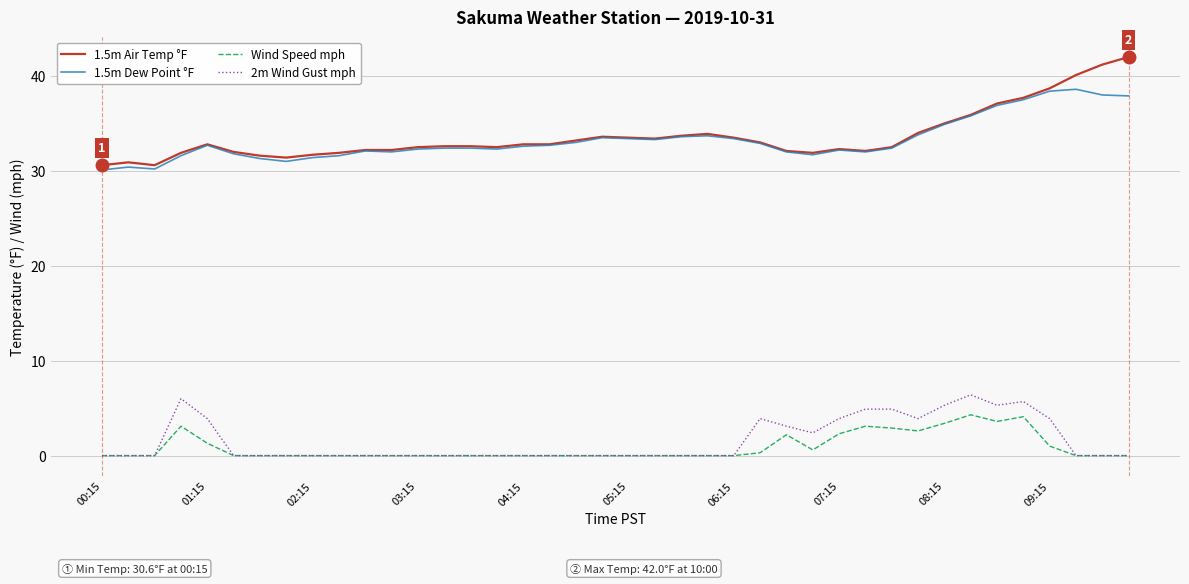

Rank the series by their maximum value, from highest to lowest.

1.5m Air Temp °F, 1.5m Dew Point °F, 2m Wind Gust mph, Wind Speed mph